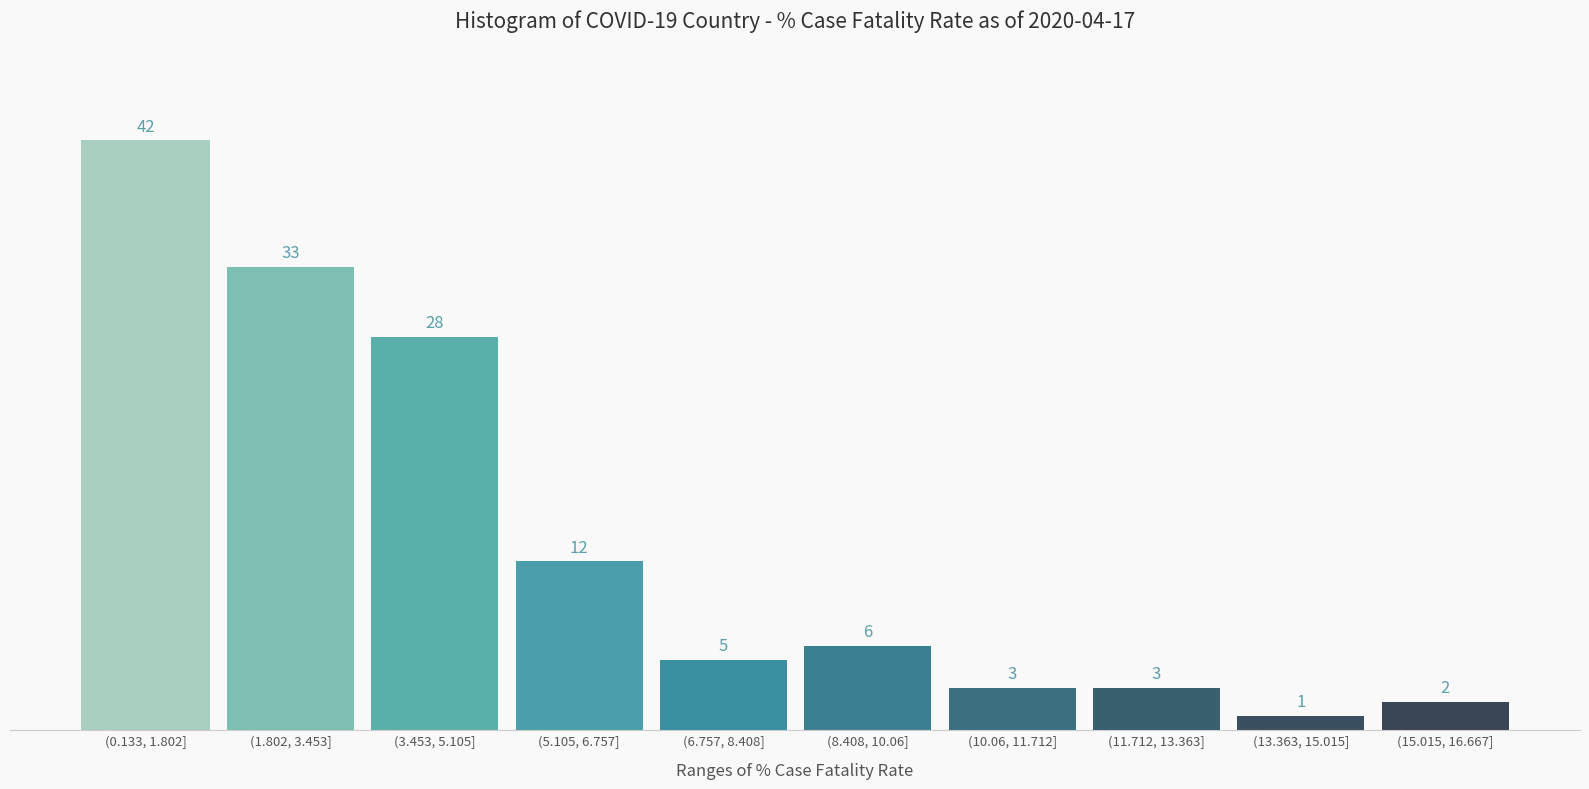

Reading left to right, transcribe all the data shown in this chart.

(0.133, 1.802]=42	(1.802, 3.453]=33	(3.453, 5.105]=28	(5.105, 6.757]=12	(6.757, 8.408]=5	(8.408, 10.06]=6	(10.06, 11.712]=3	(11.712, 13.363]=3	(13.363, 15.015]=1	(15.015, 16.667]=2